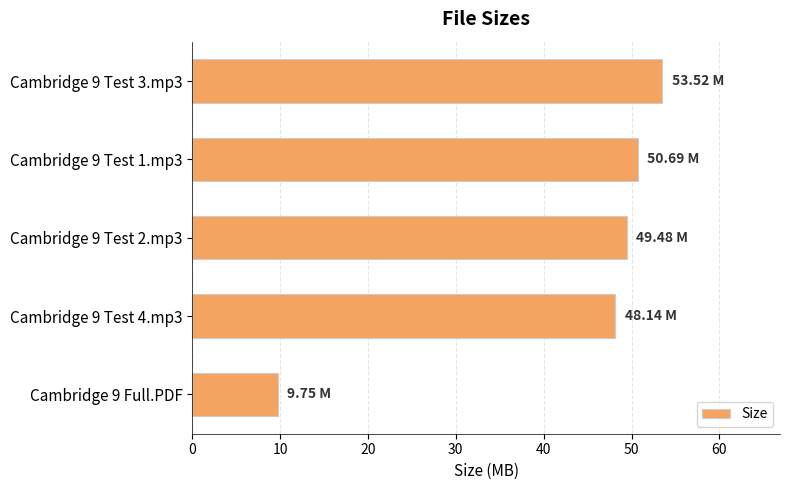

How many data points are less than 49?

2